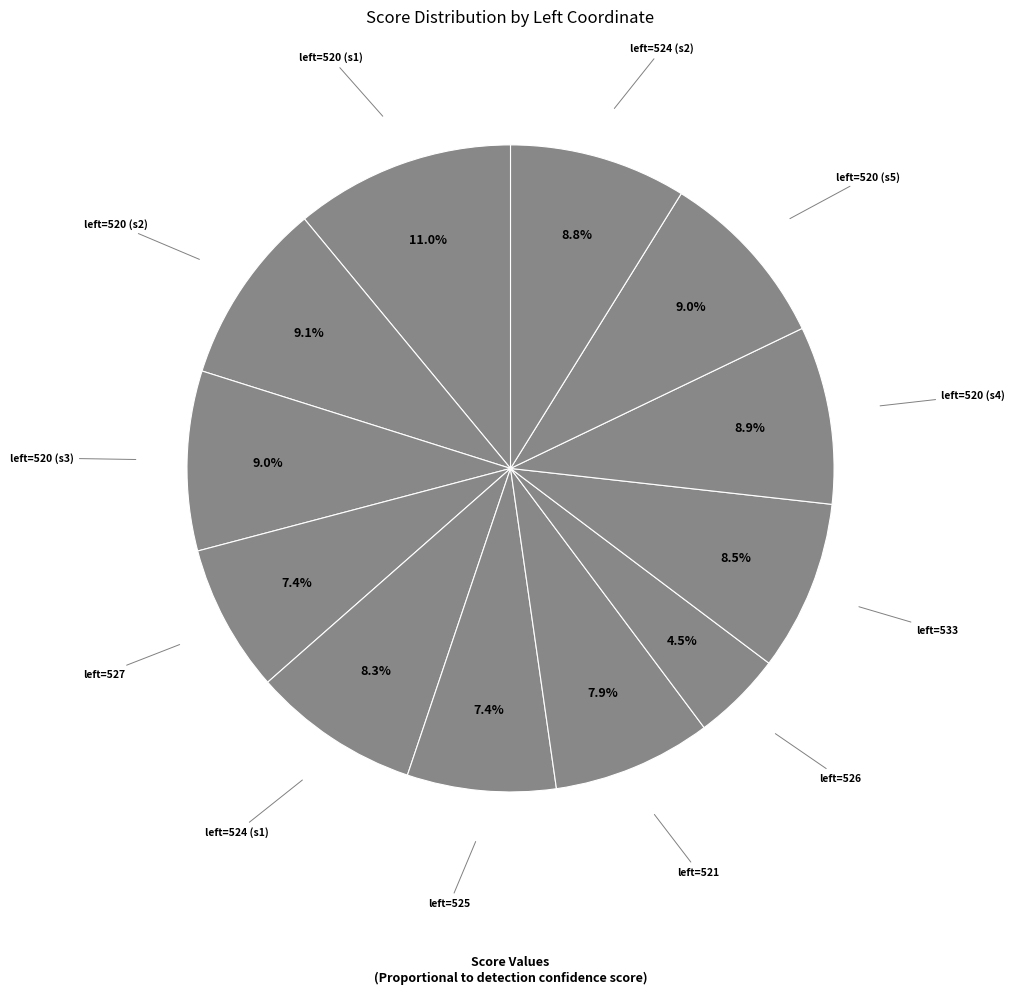

Does any single category account for the majority?

No